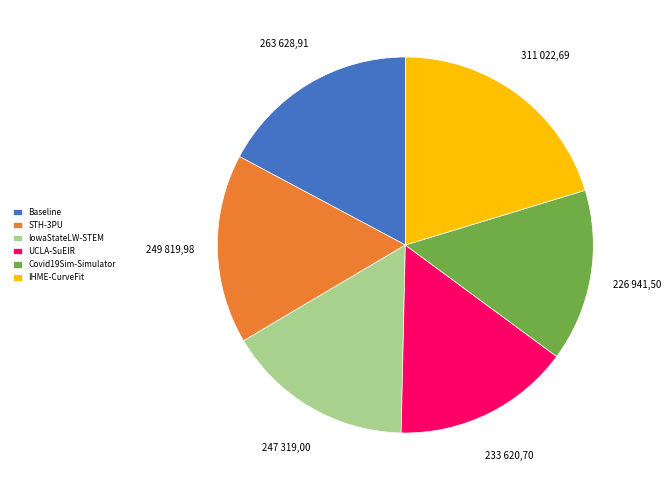

Is STH-3PU the majority of the pie?

No